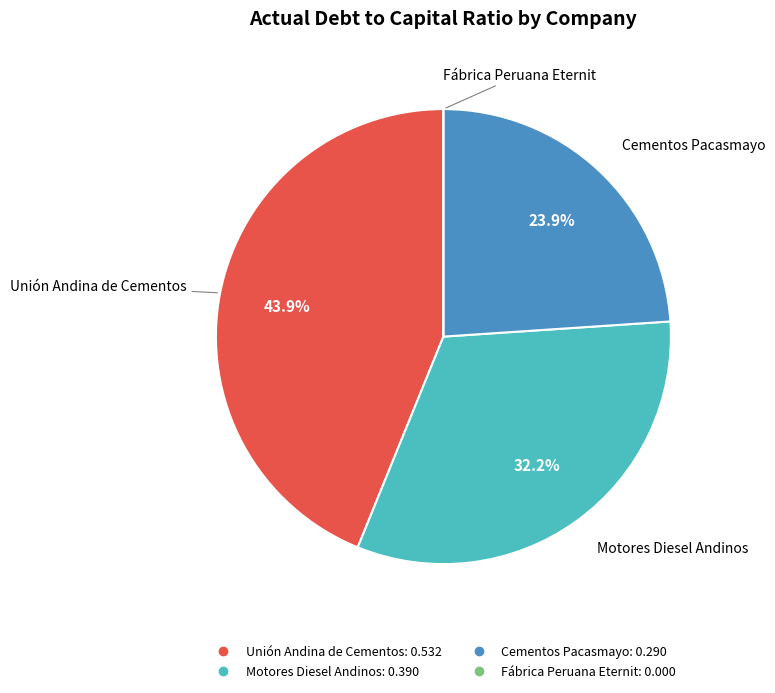

Which slice is the largest?

Unión Andina de Cementos